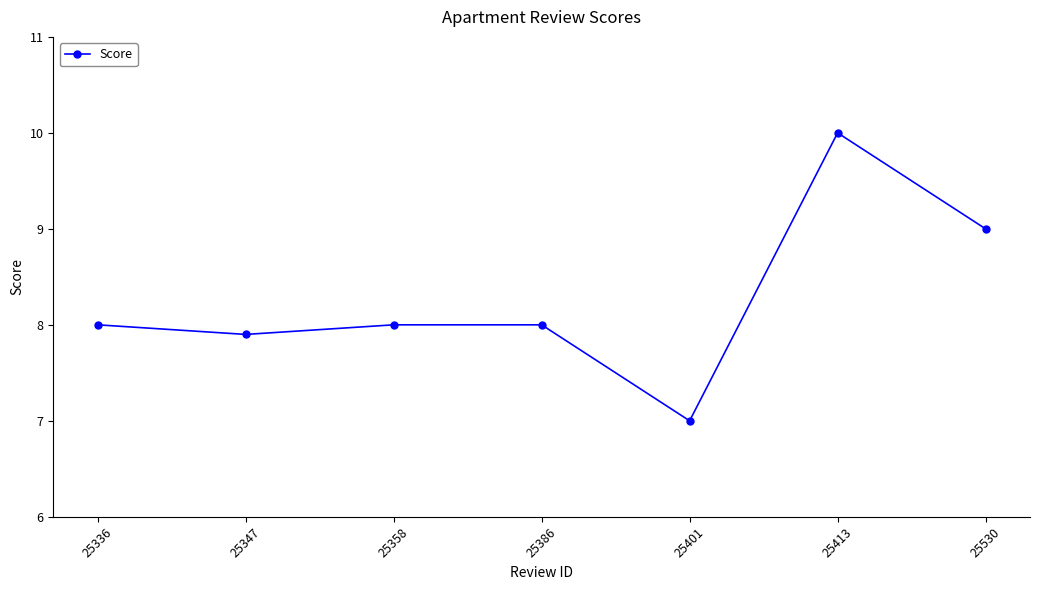

The chart shows a value of 8.0 at 25358. True or false?

True